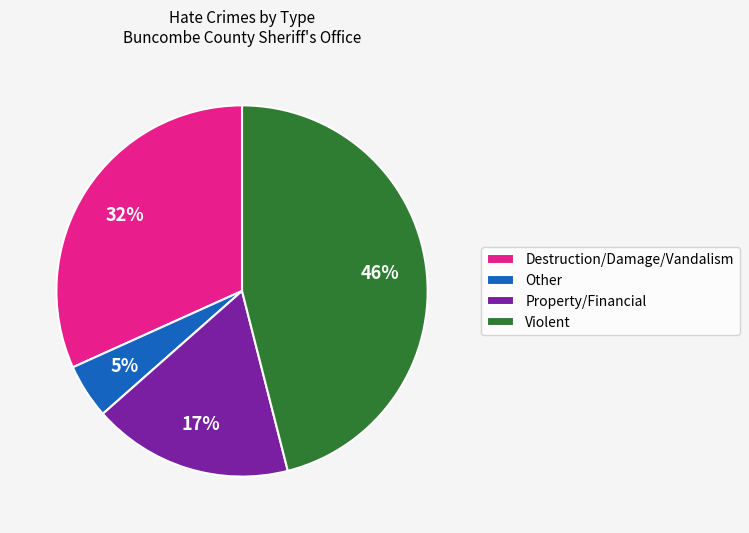

Is Violent the majority of the pie?

No